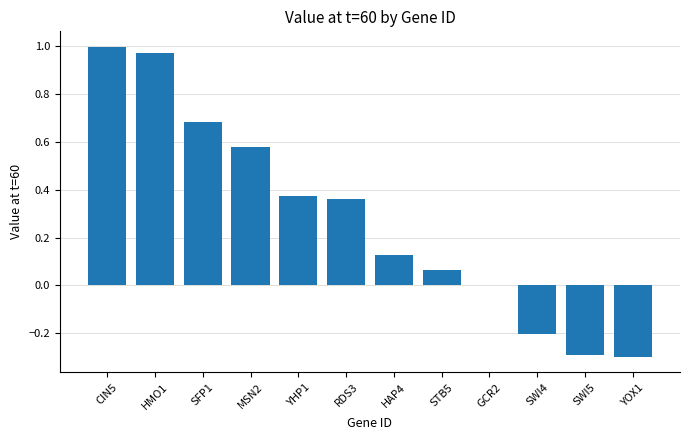

Is it true that the value at MSN2 is 0.2?

False